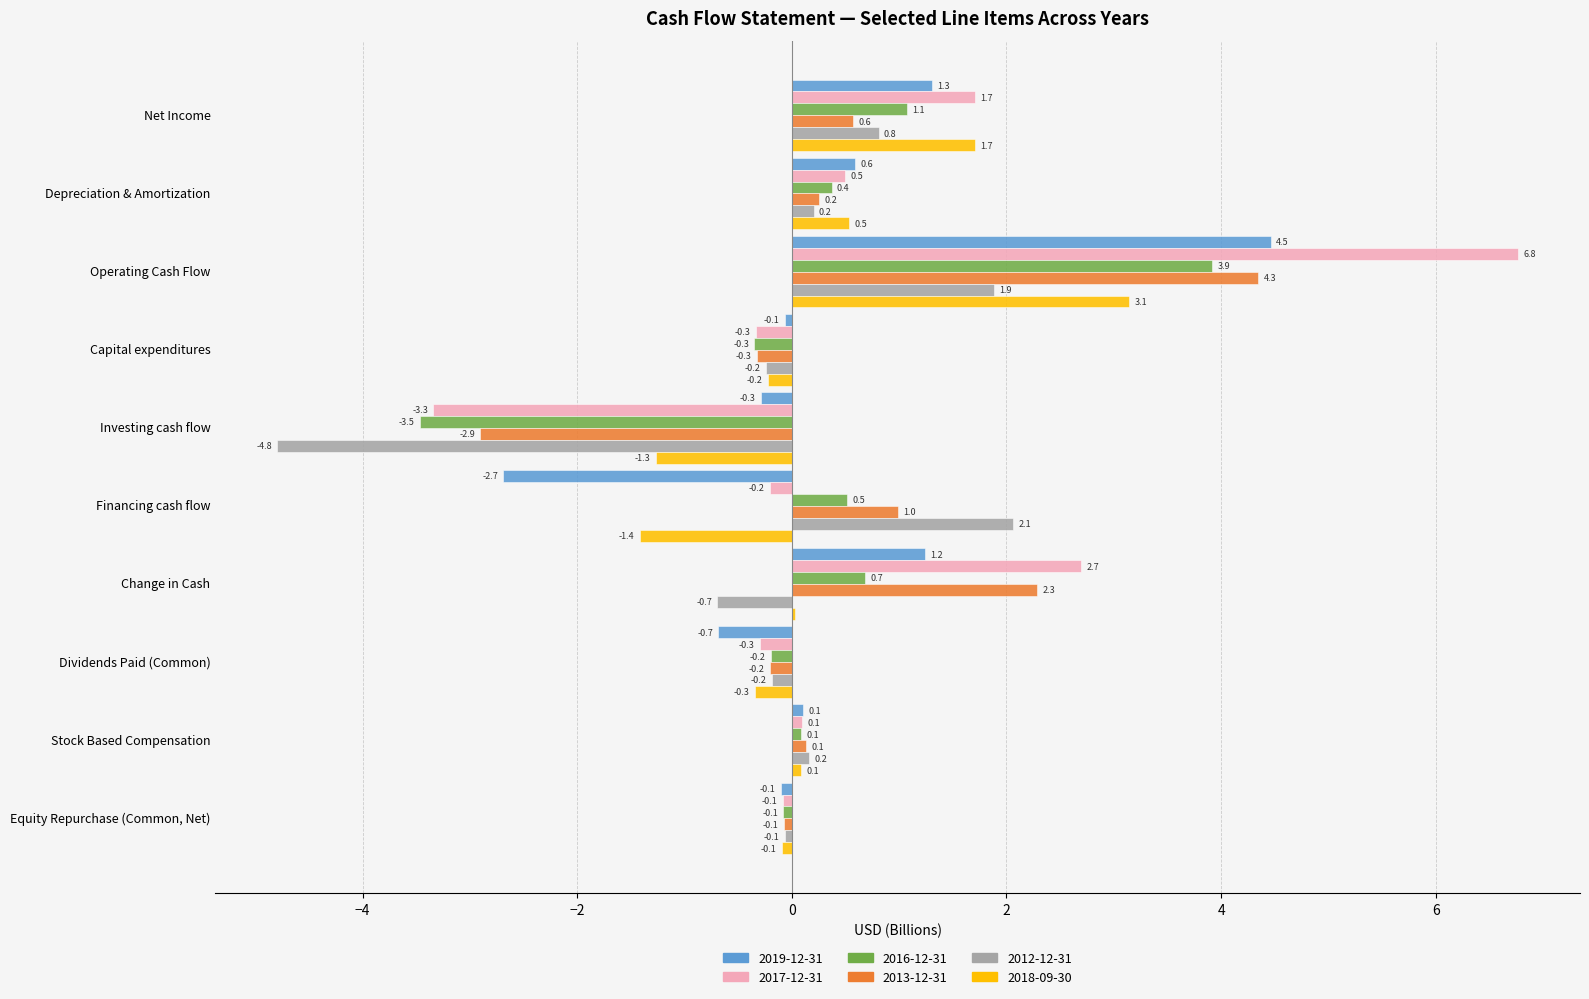

What is the sum of the 2013-12-31 values at Operating Cash Flow and Investing cash flow?

1.4